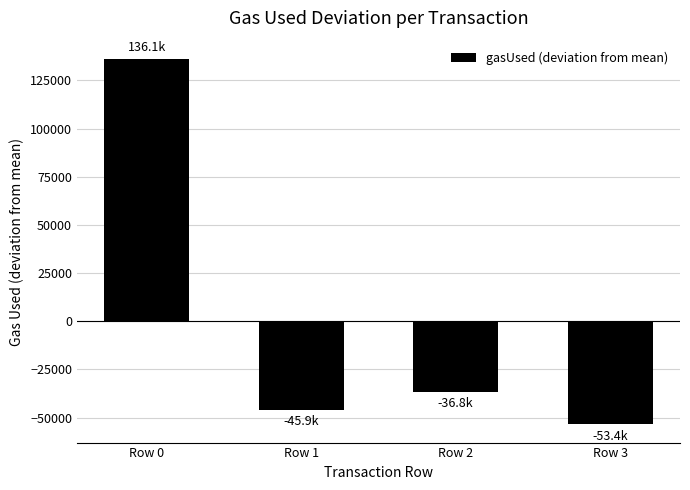

Which category has the highest value across all series?

Row 0